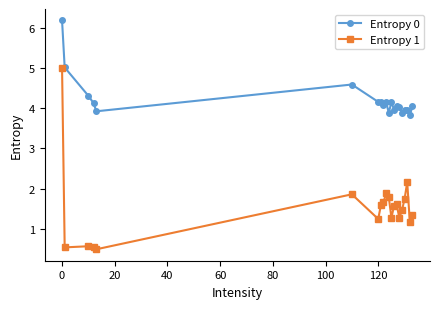

What is the difference between the maximum and second lowest values in the Entropy 1 series?

4.5